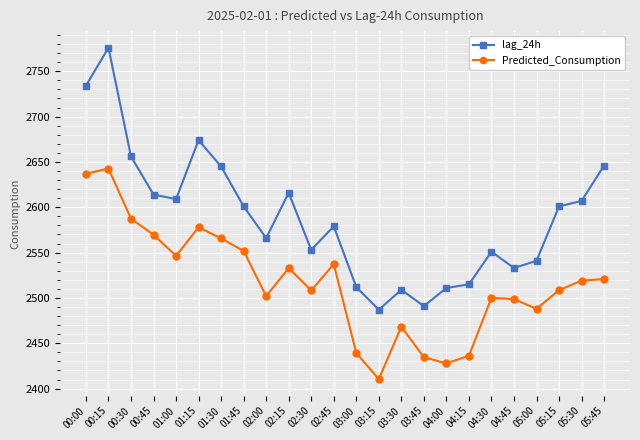

How many distinct data groups are displayed?

2